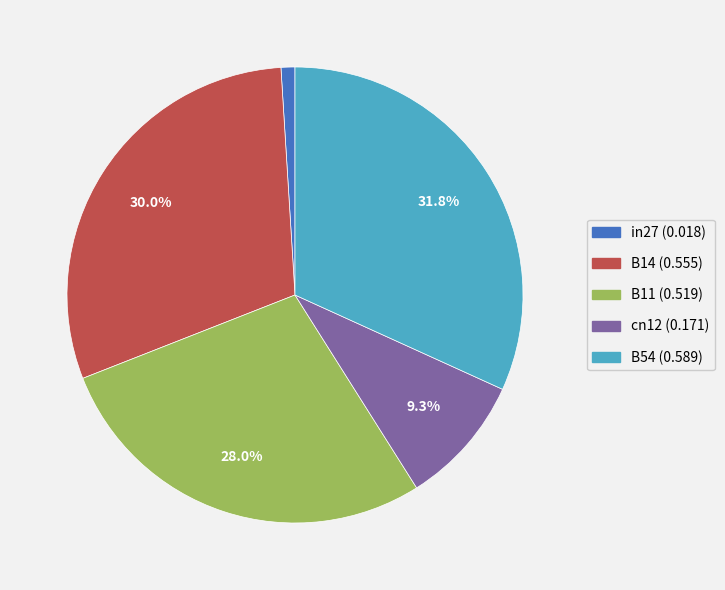

To the nearest percent, what percentage of the pie is cn12?

9%